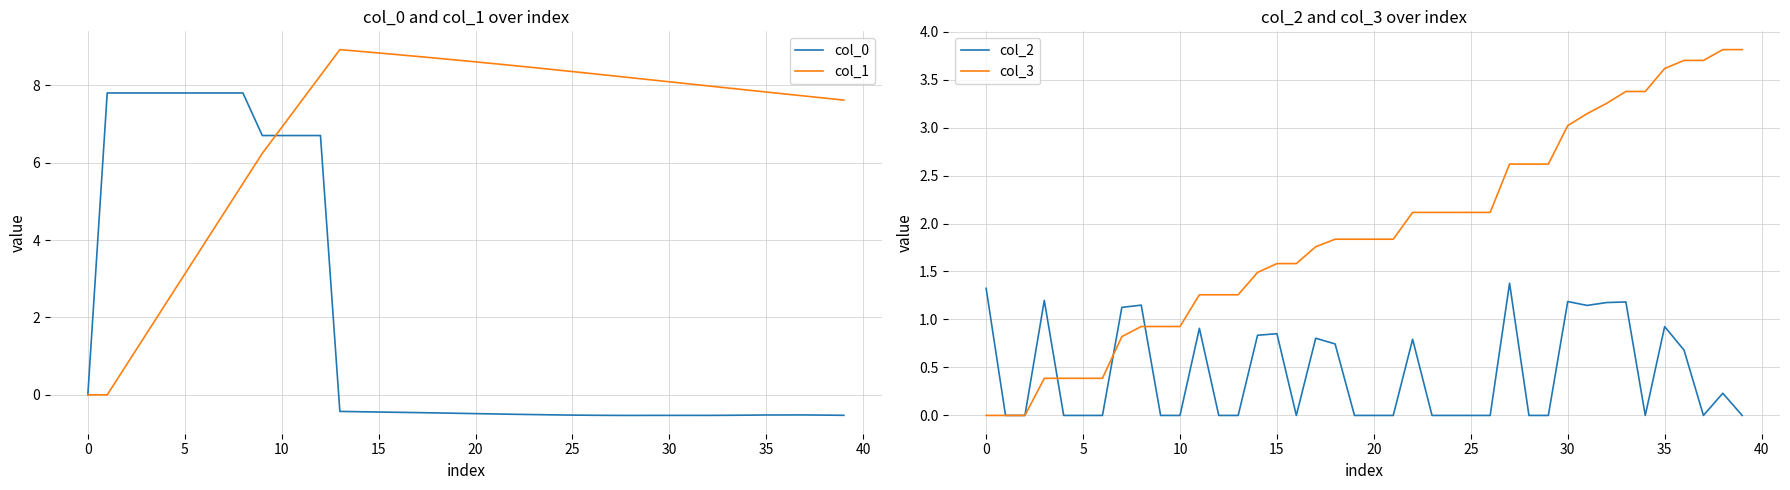

Which series has the largest total across all categories?

col_1